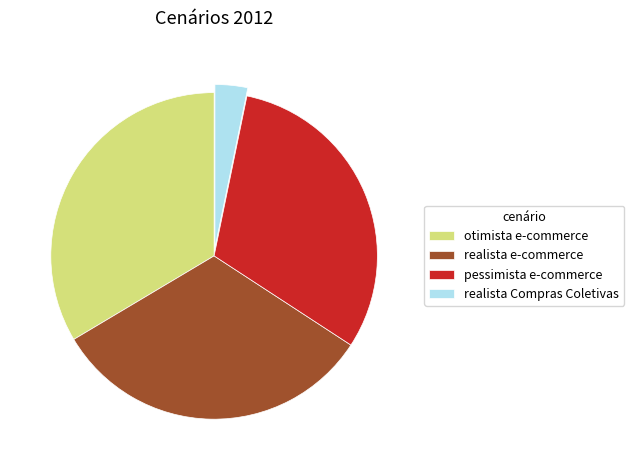

Combined, do realista Compras Coletivas and otimista e-commerce account for over 50%?

No